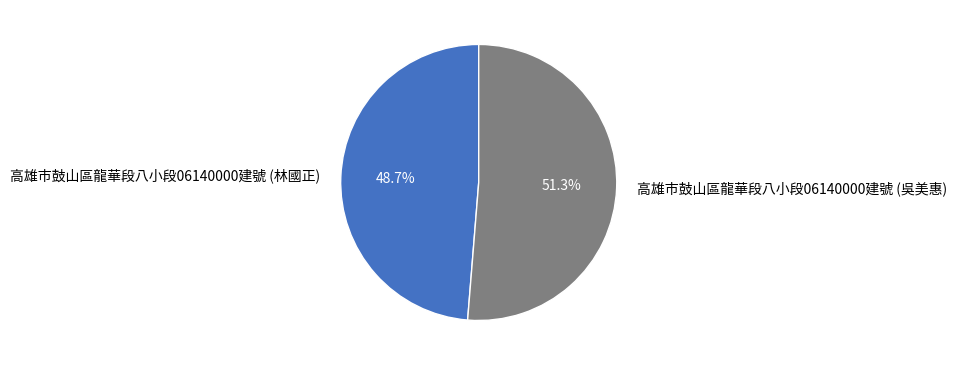

Rank the categories by value from lowest to highest.

高雄市鼓山區龍華段八小段06140000建號 (林國正), 高雄市鼓山區龍華段八小段06140000建號 (吳美惠)